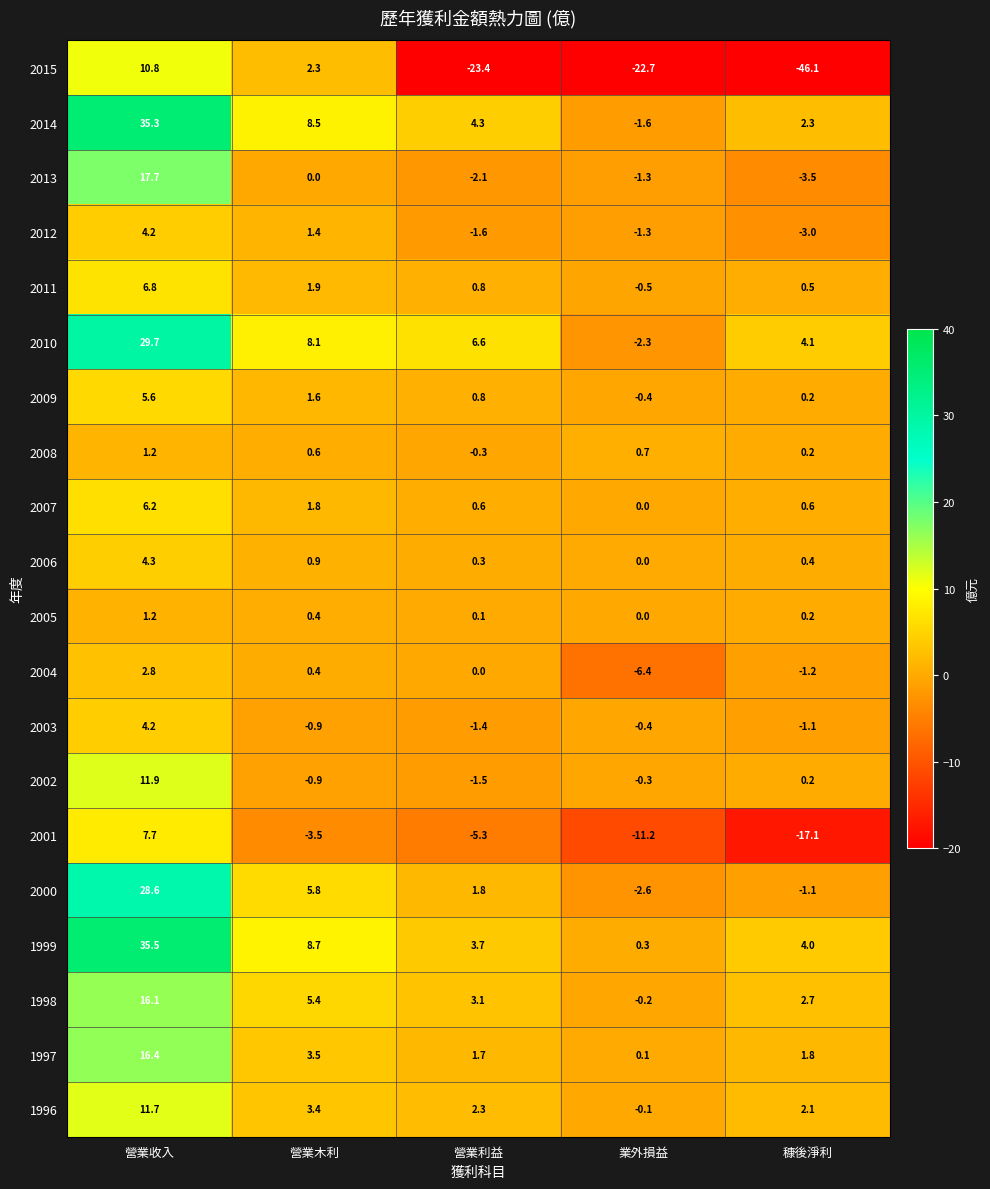

What is the total value across all series at 營業木利?

49.4